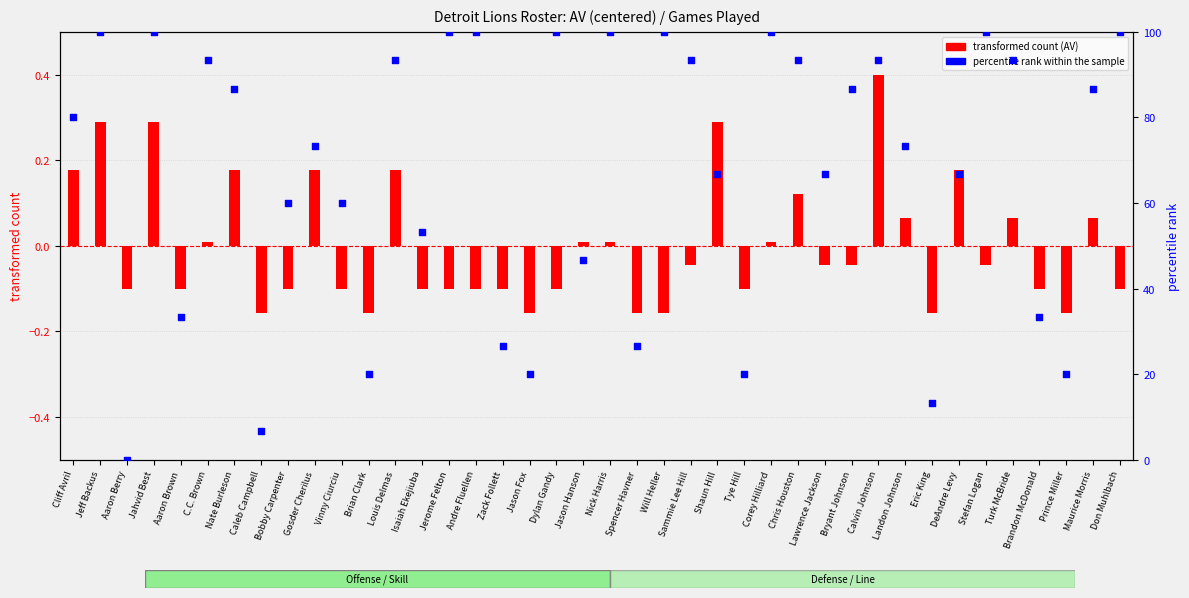

Which series reaches the minimum Y coordinate?

transformed count (AV)